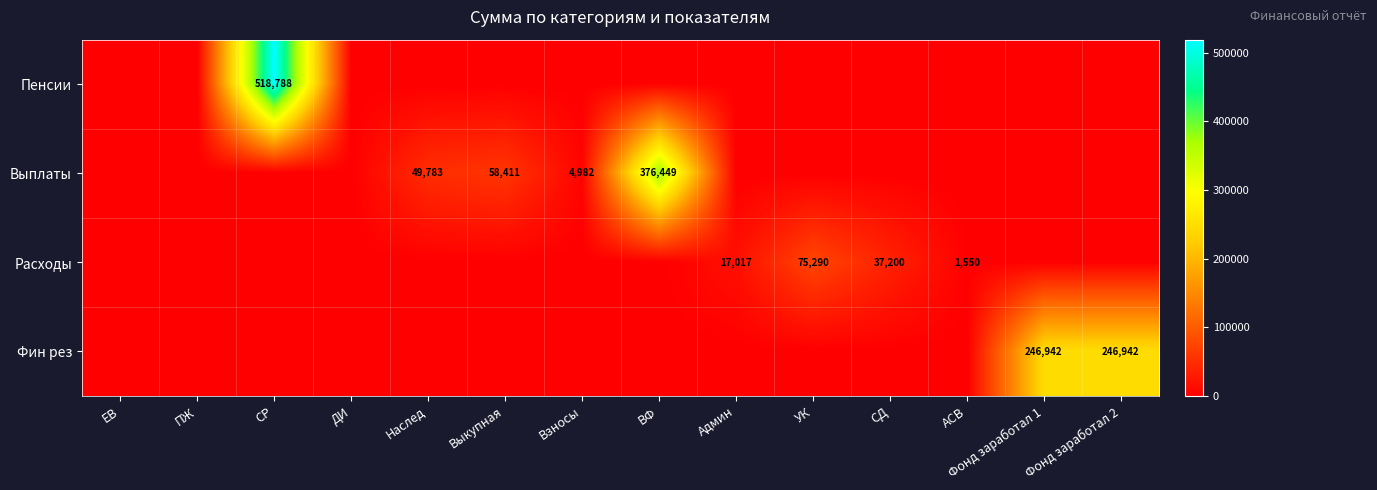

Is it true that Выплаты equals 26146 at Выкупная?

False